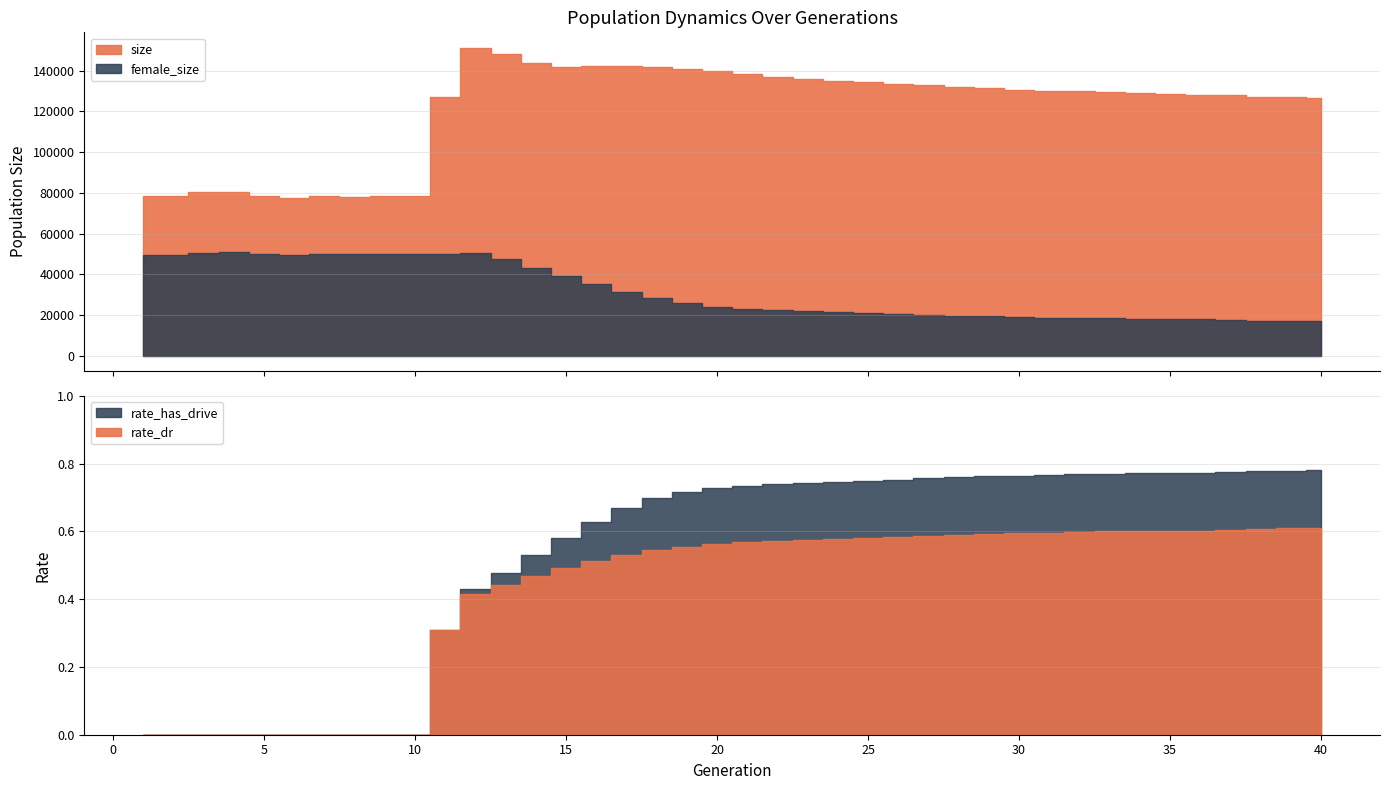

Reading left to right, transcribe all the data shown in this chart.

size: 1=78256.0	2=78221.0	3=80409.0	4=80643.0	5=78309.0	6=77474.0	7=78233.0	8=78003.0	9=78414.0	10=78375.0	11=127168.0	12=151264.0	13=148263.0	14=143819.0	15=141656.0	16=142060.0	17=142302.0	18=141778.0	19=140779.0	20=139812.0	21=138448.0	22=136911.0	23=135883.0	24=135145.0	25=134602.0	26=133681.0	27=132927.0	28=132166.0	29=131383.0	30=130638.0	31=130028.0	32=129893.0	33=129583.0	34=128941.0	35=128739.0	36=128248.0	37=128167.0	38=127021.0	39=127006.0	40=126405.0
female_size: 1=49286.0	2=49219.0	3=50437.0	4=50720.0	5=49951.0	6=49703.0	7=50081.0	8=49782.0	9=49944.0	10=49792.0	11=50196.0	12=50302.0	13=47418.0	14=43185.0	15=38945.0	16=35239.0	17=31425.0	18=28185.0	19=25800.0	20=24132.0	21=23064.0	22=22229.0	23=21718.0	24=21394.0	25=20839.0	26=20507.0	27=20147.0	28=19717.0	29=19296.0	30=18822.0	31=18674.0	32=18594.0	33=18339.0	34=17993.0	35=17881.0	36=17830.0	37=17658.0	38=17203.0	39=17028.0	40=16946.0
rate_dr: 1=0.0	2=0.0	3=0.0	4=0.0	5=0.0	6=0.0	7=0.0	8=0.0	9=0.0	10=0.0	11=0.3	12=0.4	13=0.4	14=0.5	15=0.5	16=0.5	17=0.5	18=0.5	19=0.6	20=0.6	21=0.6	22=0.6	23=0.6	24=0.6	25=0.6	26=0.6	27=0.6	28=0.6	29=0.6	30=0.6	31=0.6	32=0.6	33=0.6	34=0.6	35=0.6	36=0.6	37=0.6	38=0.6	39=0.6	40=0.6
rate_has_drive: 1=0.0	2=0.0	3=0.0	4=0.0	5=0.0	6=0.0	7=0.0	8=0.0	9=0.0	10=0.0	11=0.3	12=0.4	13=0.5	14=0.5	15=0.6	16=0.6	17=0.7	18=0.7	19=0.7	20=0.7	21=0.7	22=0.7	23=0.7	24=0.7	25=0.7	26=0.8	27=0.8	28=0.8	29=0.8	30=0.8	31=0.8	32=0.8	33=0.8	34=0.8	35=0.8	36=0.8	37=0.8	38=0.8	39=0.8	40=0.8